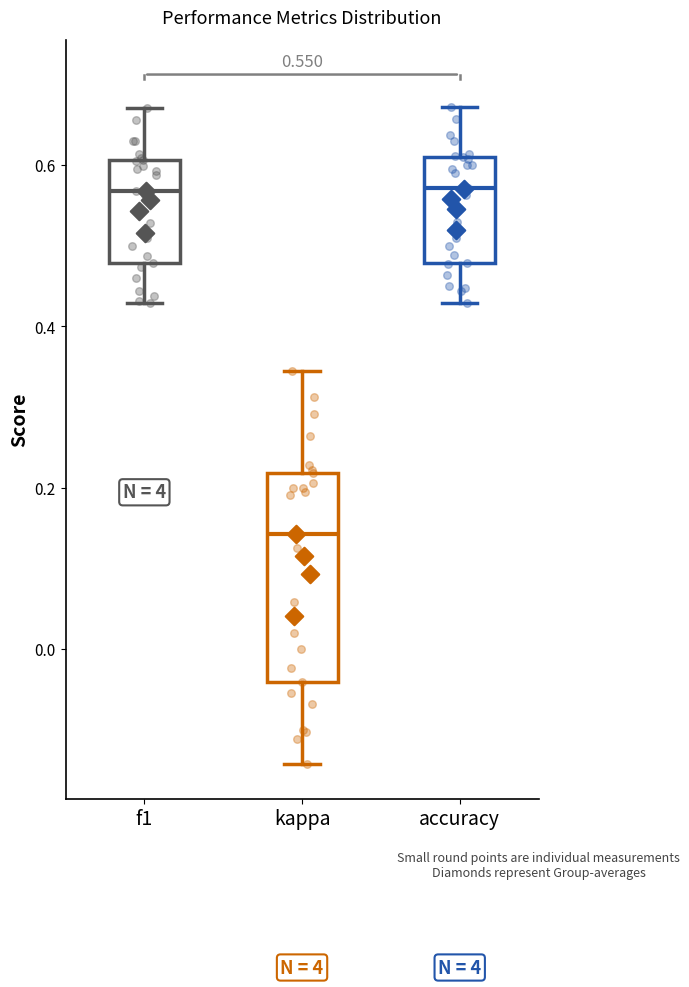

Which box is the tallest, from its lower edge to its upper edge?

kappa